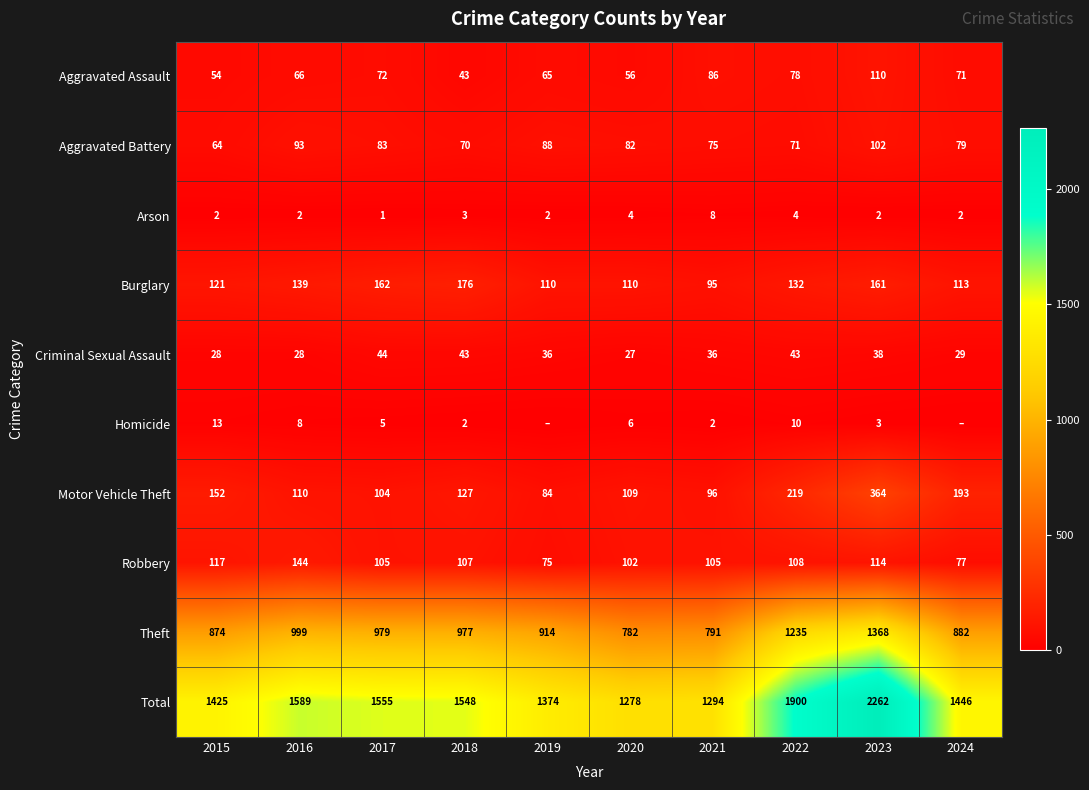

Rank the categories by Theft value from lowest to highest.

2020, 2021, 2015, 2024, 2019, 2018, 2017, 2016, 2022, 2023